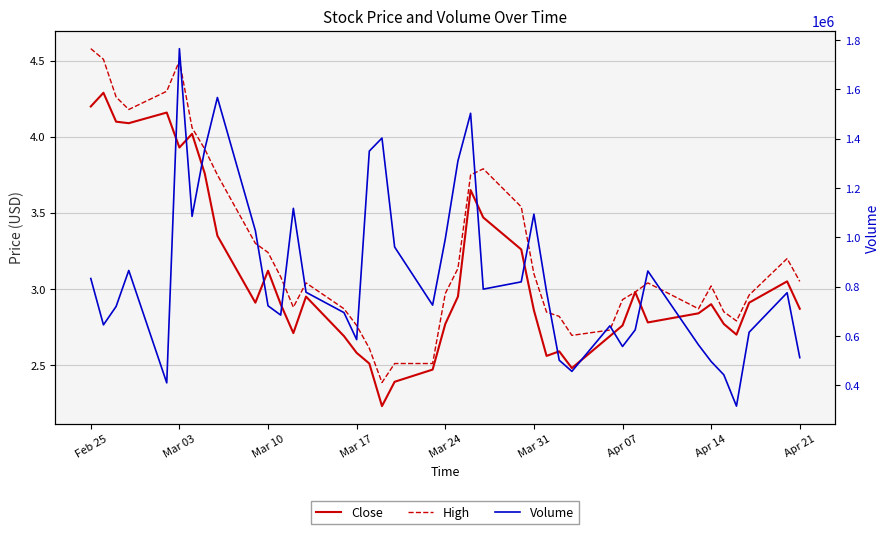

List the series in order of their peak value, lowest first.

Close, High, Volume